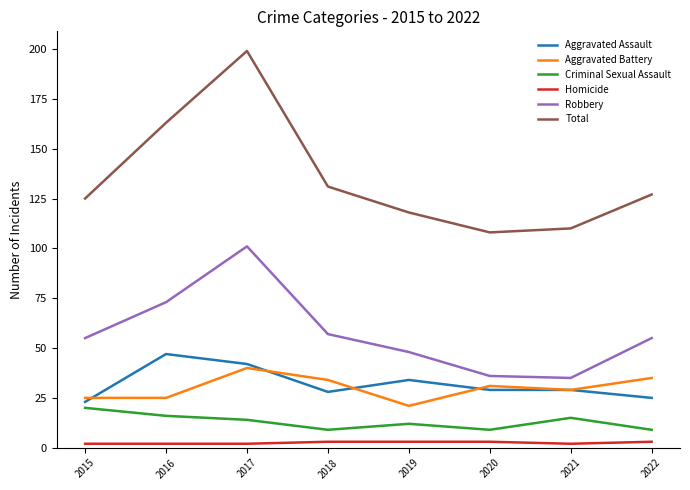

True or false: Total and Aggravated Assault intersect in this chart.

False